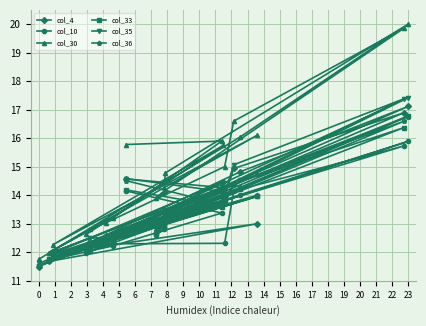

Reading right to left, list all the values displayed in this chart.

col_4: 11.5	14.8	17.1	13.4	13.1	12.9	13.3	16.9	14.9	14.0	12.6	12.3	12.1	14.5	12.0	13.0	11.7	12.4	14.1	14.6
col_10: 11.5	14.0	15.9	13.1	12.8	12.6	13.2	15.7	14.1	12.3	12.3	12.0	12.0	13.7	11.8	14.0	11.7	12.2	13.4	14.2
col_30: 11.8	16.0	20.0	14.8	14.1	13.9	14.2	19.9	16.6	15.0	13.0	12.8	12.6	15.7	12.3	16.1	12.0	13.2	15.9	15.8
col_33: 11.5	14.2	16.8	13.3	12.9	12.7	13.1	16.4	14.4	13.8	12.5	12.2	12.1	14.0	11.9	14.0	11.8	12.4	13.6	14.2
col_35: 11.6	14.5	17.4	13.5	13.0	12.7	13.3	17.4	15.1	14.0	12.5	12.5	12.1	14.3	12.0	14.7	11.8	12.6	14.3	14.6
col_36: 11.6	14.3	16.8	13.5	12.8	12.6	13.1	16.6	14.4	13.7	12.4	12.2	12.2	13.8	11.9	14.0	11.7	12.5	13.7	14.5